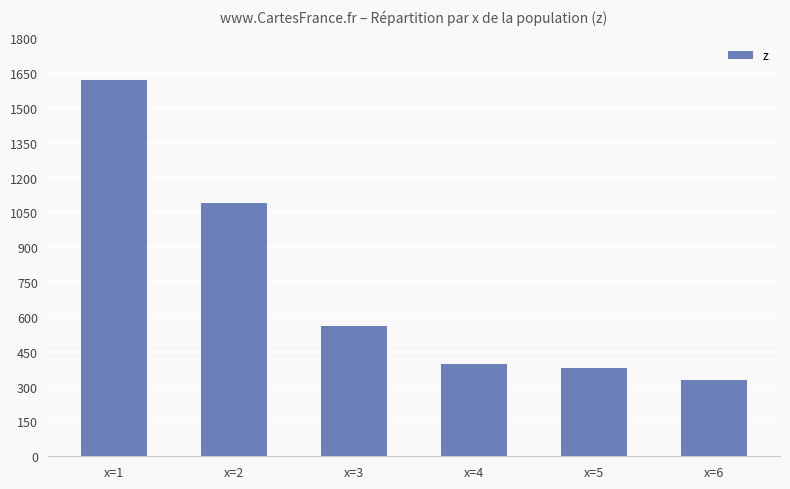

What is the sum of all values?

4377.9